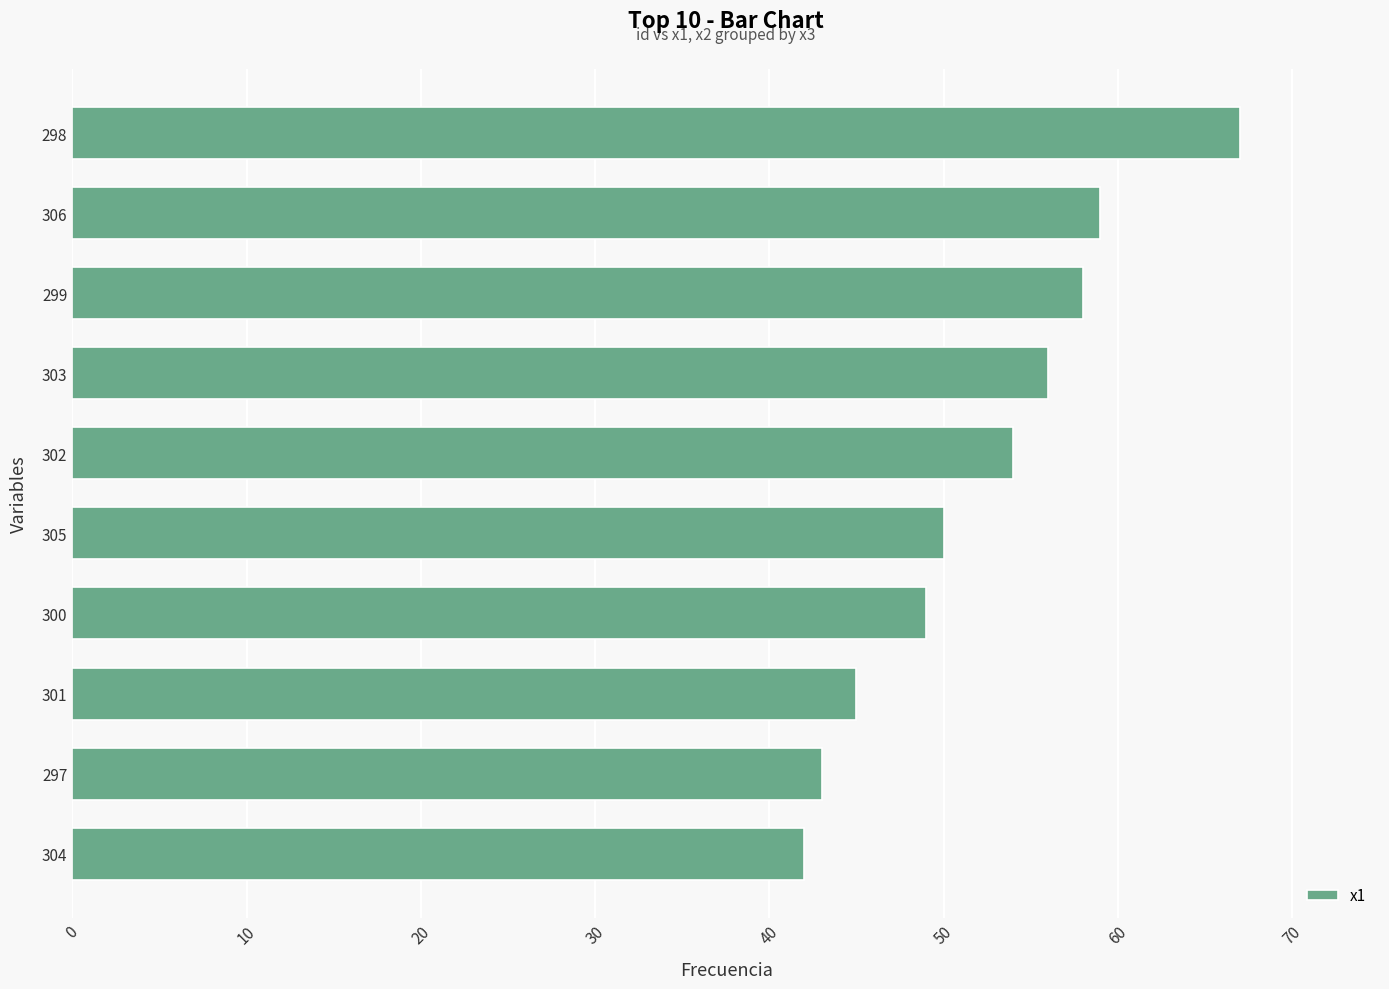

What is the change in value from 304 to 299?

+16